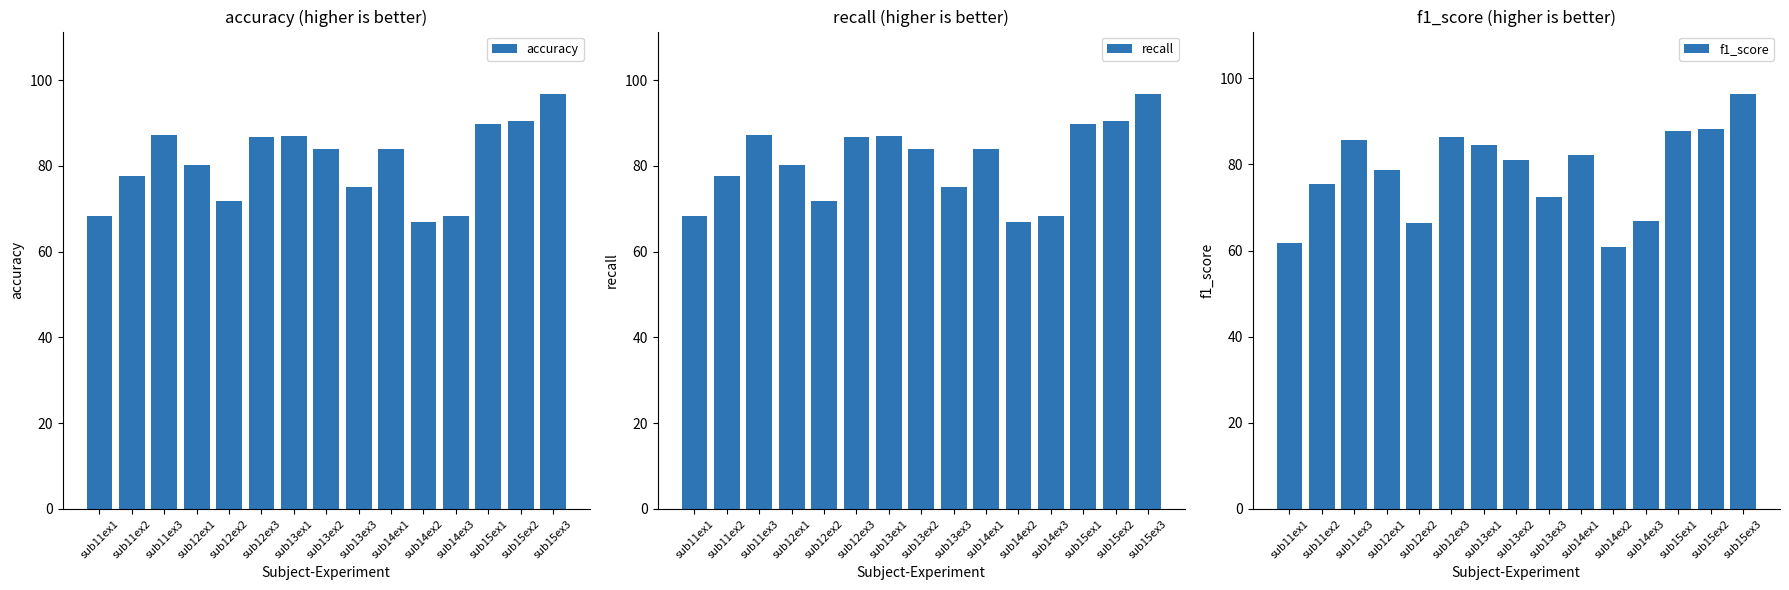

Is it true that accuracy equals 83.9 at sub13ex2?

True